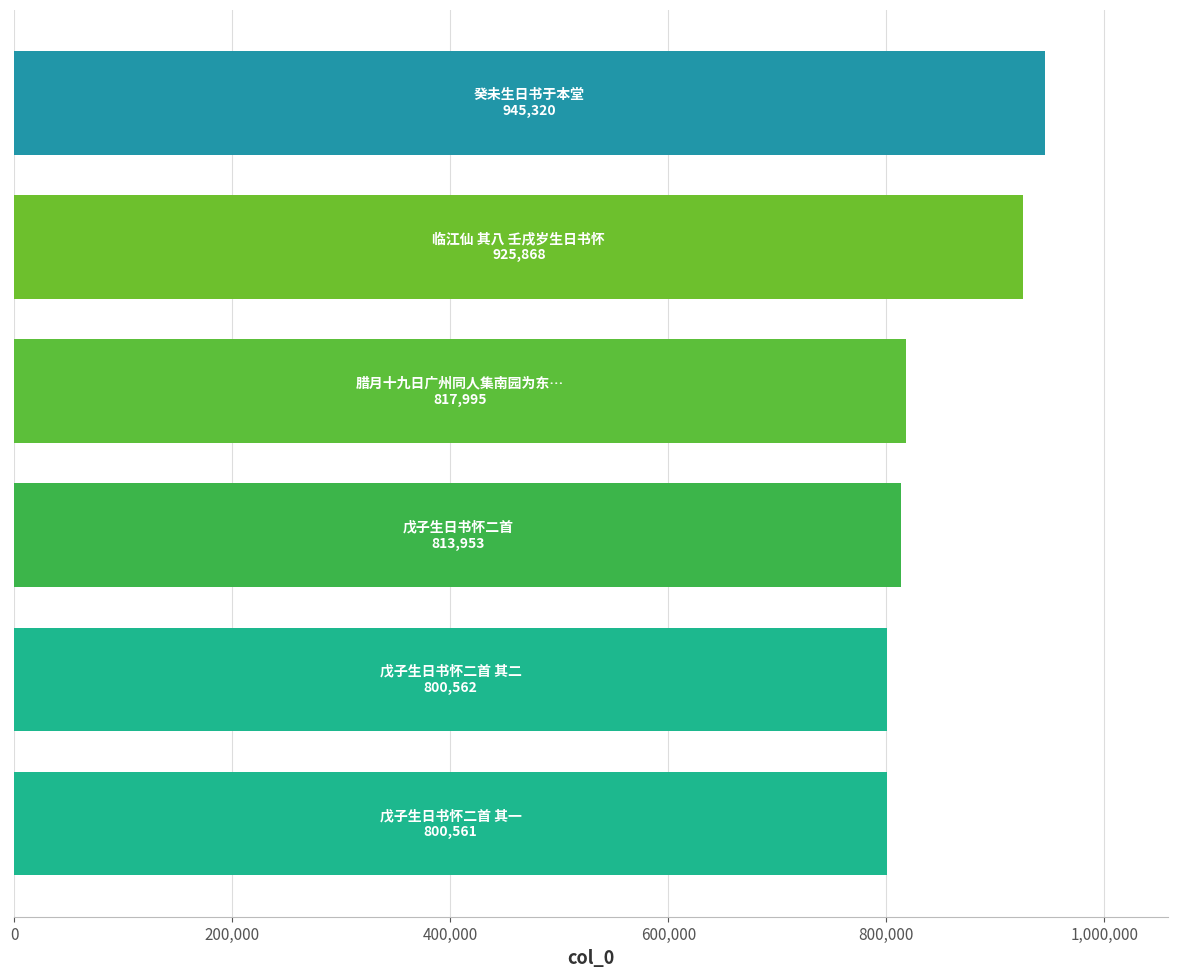

What is the sum of all values?

5104259